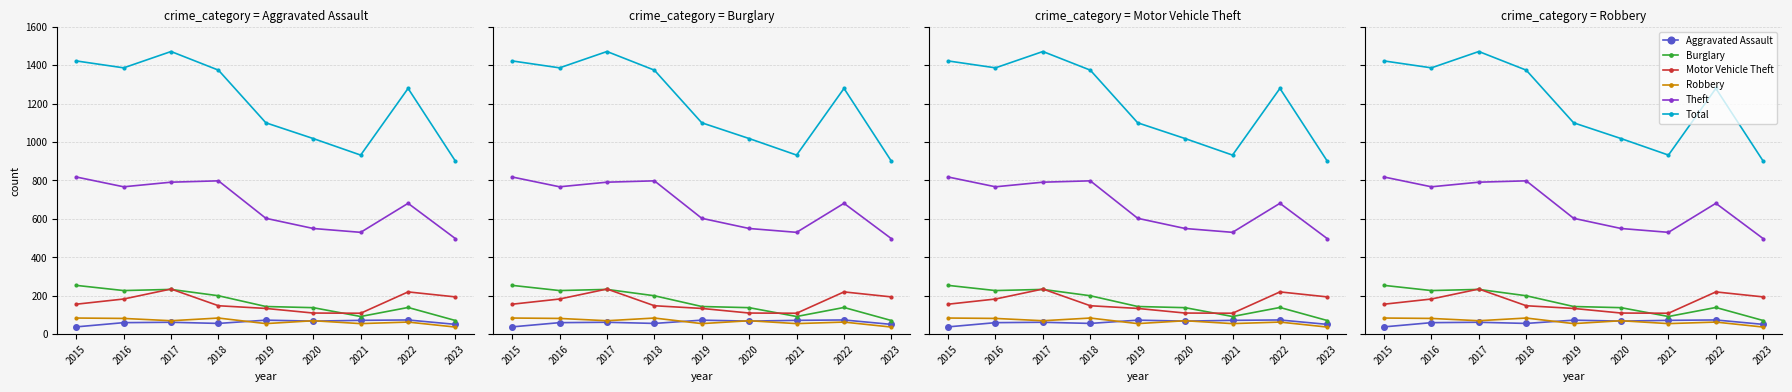

What is the approximate value of Total at 2018?

1374